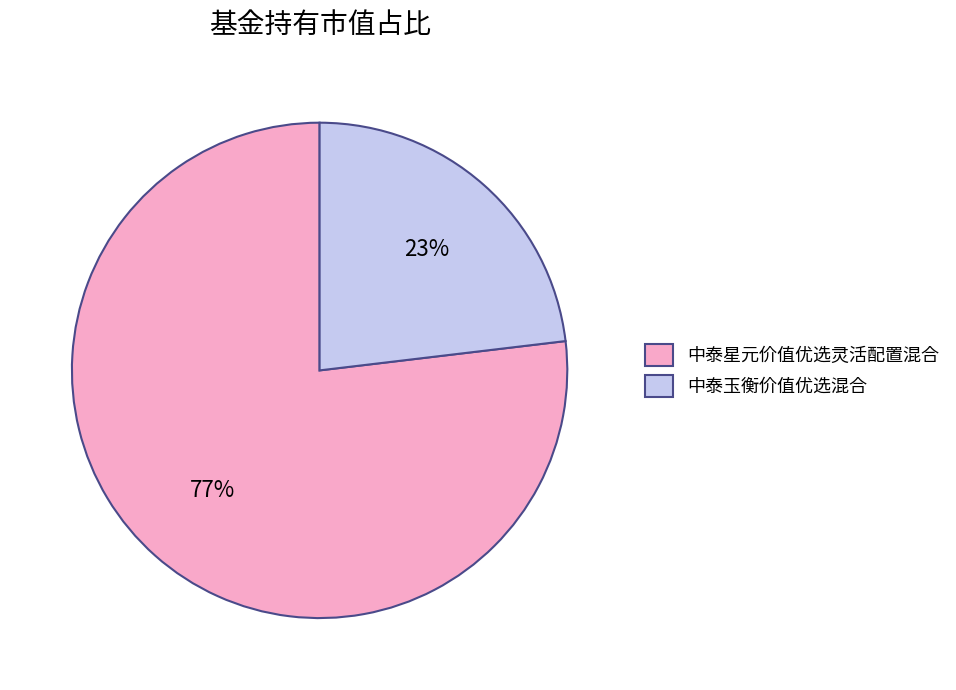

What percentage is the 中泰星元价值优选灵活配置混合 slice, to the nearest percent?

77%